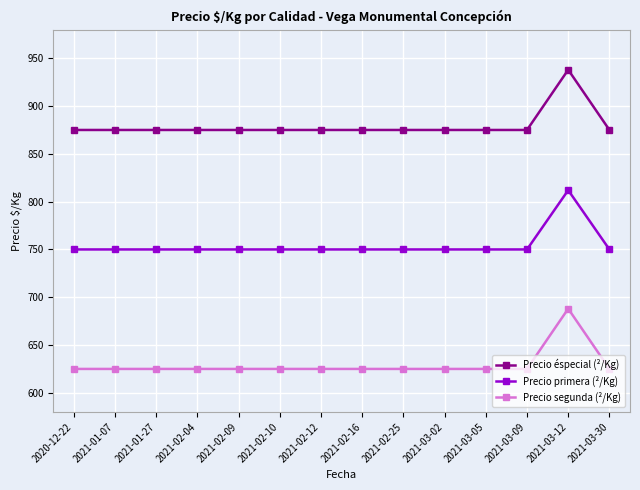

Reading right to left, list all the values displayed in this chart.

Precio éspecial (²/Kg): 2021-03-30=875	2021-03-12=938	2021-03-09=875	2021-03-05=875	2021-03-02=875	2021-02-25=875	2021-02-16=875	2021-02-12=875	2021-02-10=875	2021-02-09=875	2021-02-04=875	2021-01-27=875	2021-01-07=875	2020-12-22=875
Precio primera (²/Kg): 2021-03-30=750	2021-03-12=812	2021-03-09=750	2021-03-05=750	2021-03-02=750	2021-02-25=750	2021-02-16=750	2021-02-12=750	2021-02-10=750	2021-02-09=750	2021-02-04=750	2021-01-27=750	2021-01-07=750	2020-12-22=750
Precio segunda (²/Kg): 2021-03-30=625	2021-03-12=688	2021-03-09=625	2021-03-05=625	2021-03-02=625	2021-02-25=625	2021-02-16=625	2021-02-12=625	2021-02-10=625	2021-02-09=625	2021-02-04=625	2021-01-27=625	2021-01-07=625	2020-12-22=625